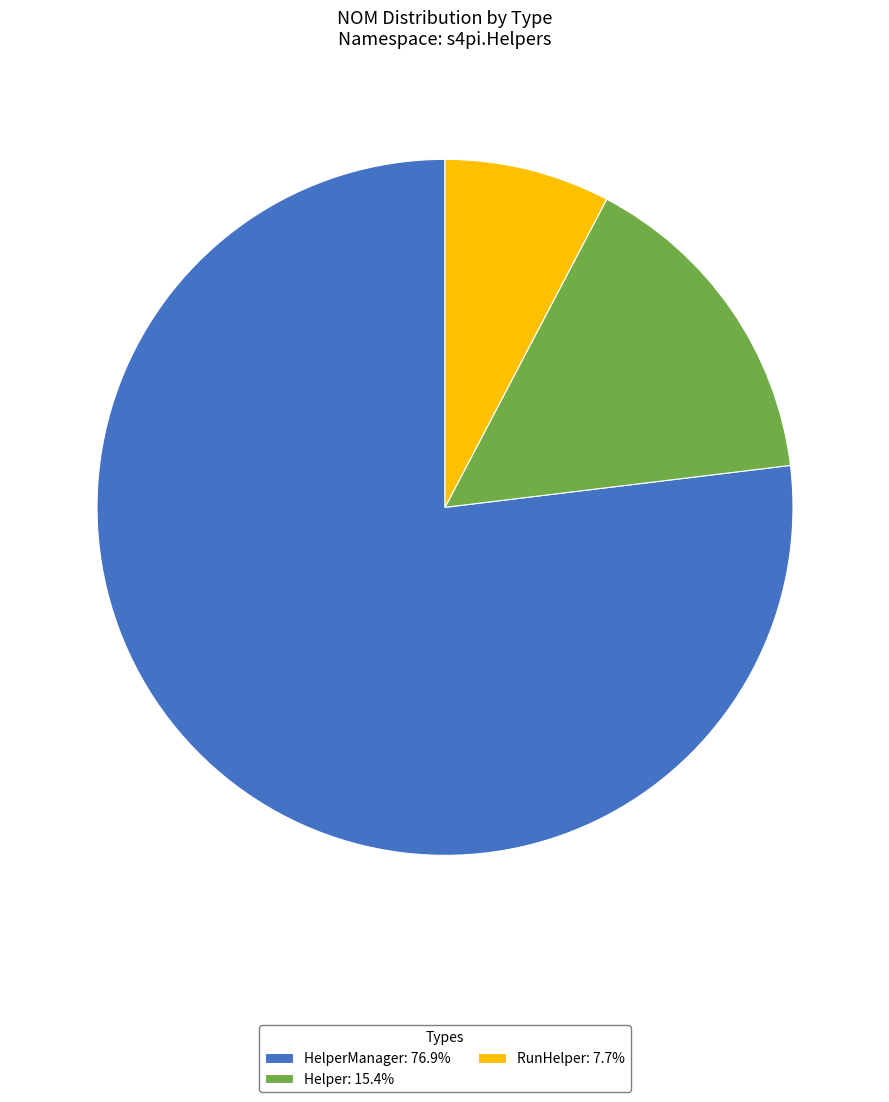

Count the number of slices in the pie.

3